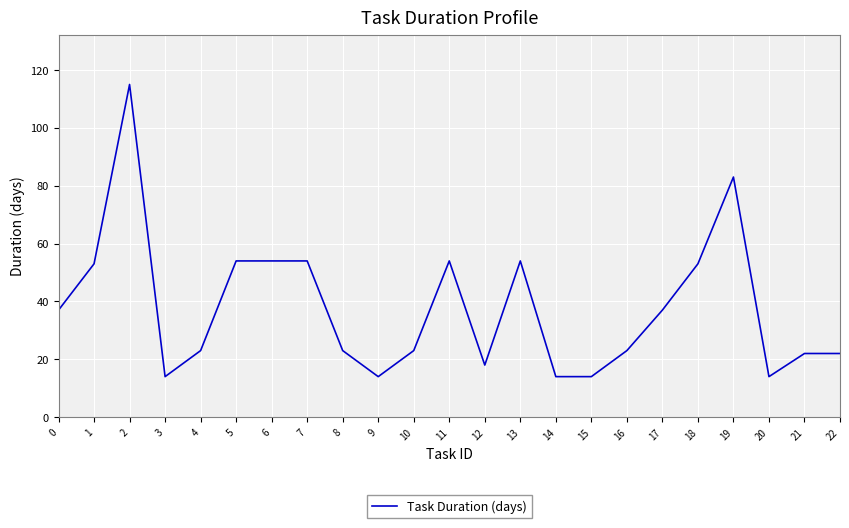

Reading right to left, transcribe all the data shown in this chart.

22=22	21=22	20=14	19=83	18=53	17=37	16=23	15=14	14=14	13=54	12=18	11=54	10=23	9=14	8=23	7=54	6=54	5=54	4=23	3=14	2=115	1=53	0=37